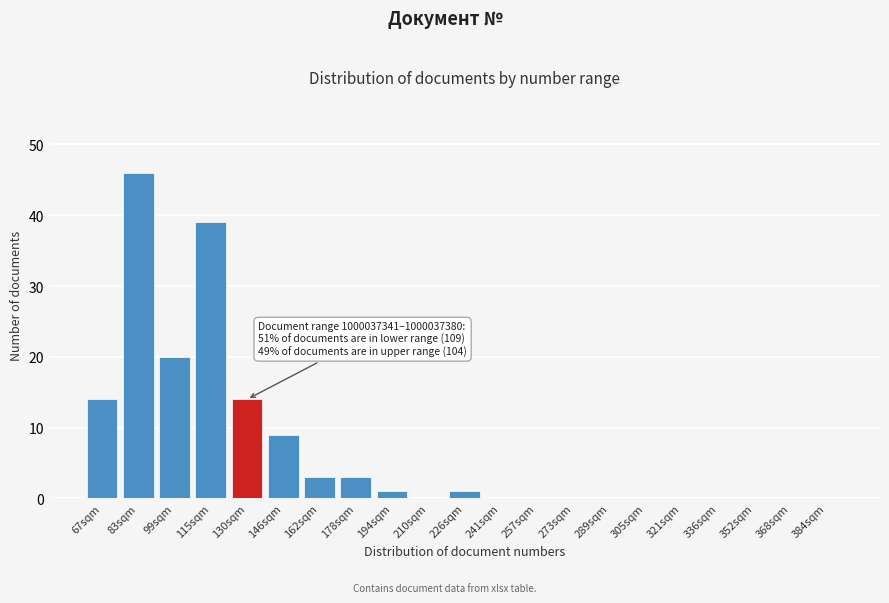

Reading left to right, list all the values displayed in this chart.

67sqm=14	83sqm=46	99sqm=20	115sqm=39	130sqm=14	146sqm=9	162sqm=3	178sqm=3	194sqm=1	210sqm=0	226sqm=1	241sqm=0	257sqm=0	273sqm=0	289sqm=0	305sqm=0	321sqm=0	336sqm=0	352sqm=0	368sqm=0	384sqm=0